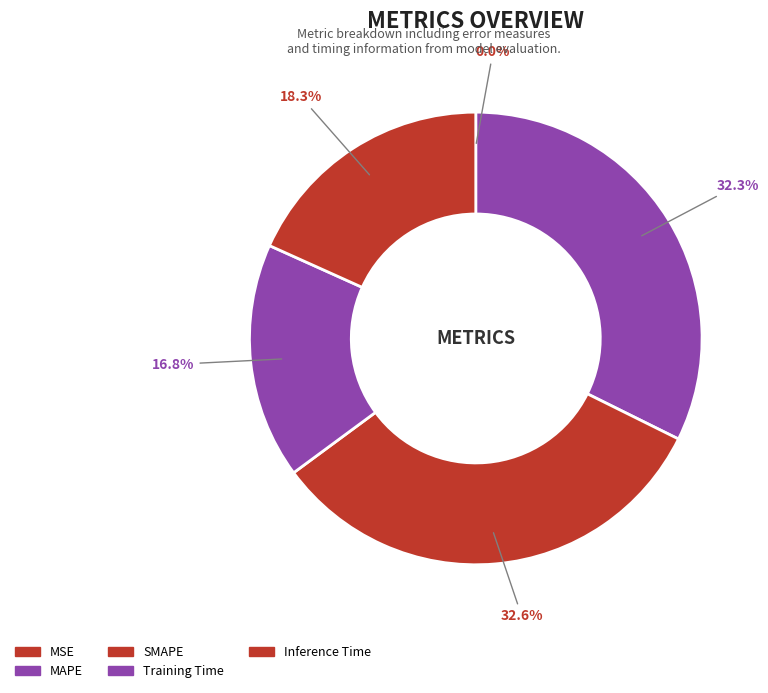

Does SMAPE represent more than half of the total?

No